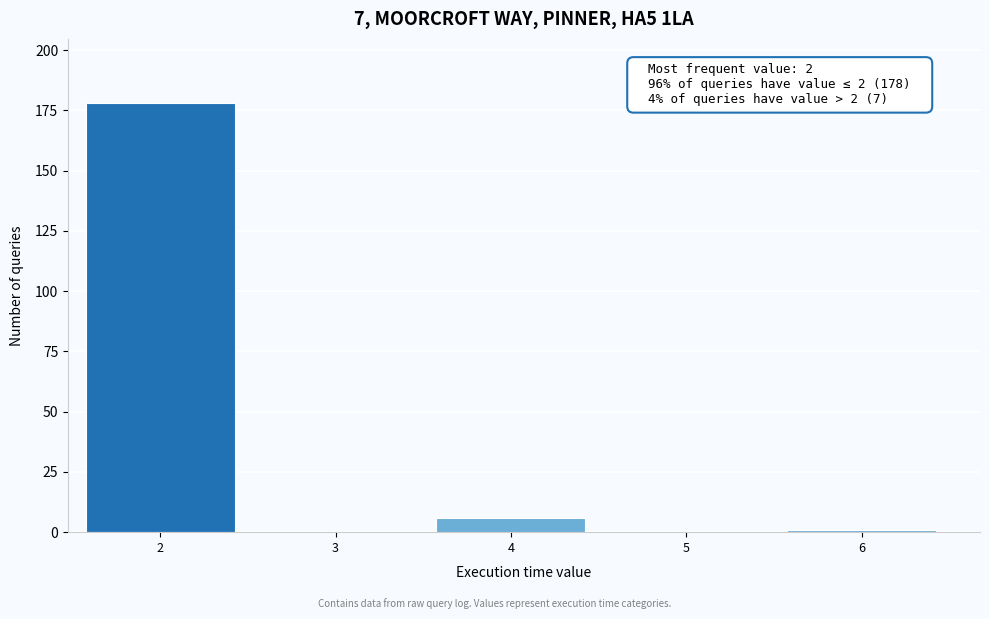

Reading left to right, list all the values displayed in this chart.

2=178	3=0	4=6	5=0	6=1